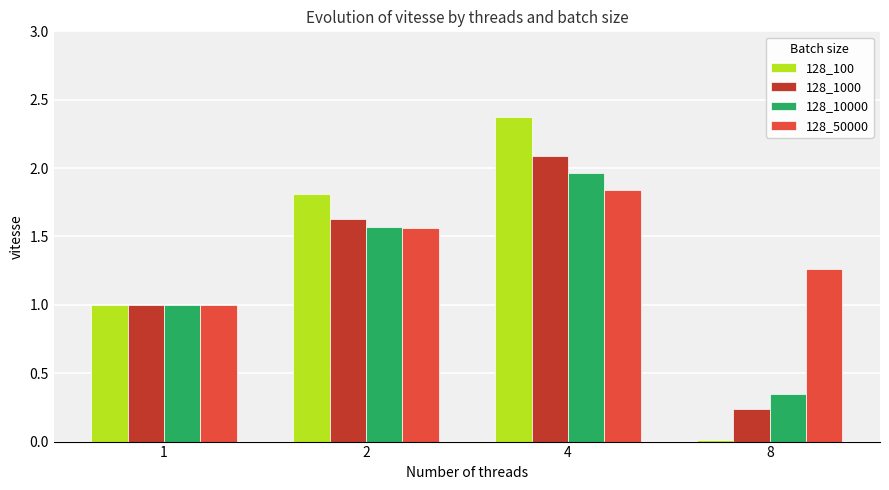

Which category has the lowest value in the 128_100 series?

8